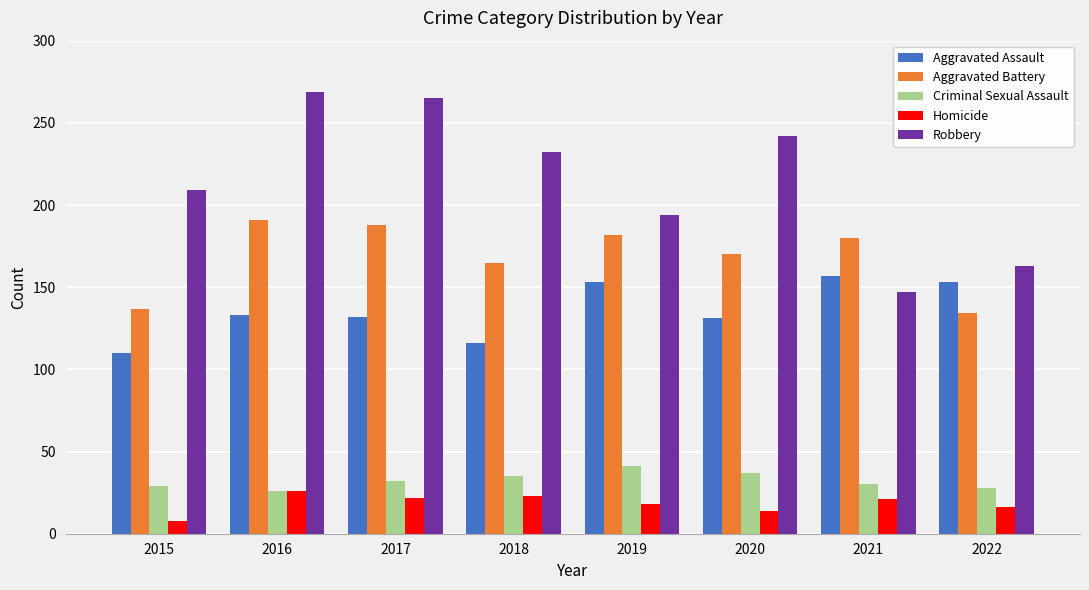

Is the value of Robbery at 2016 greater than the value of Aggravated Assault at 2015?

Yes